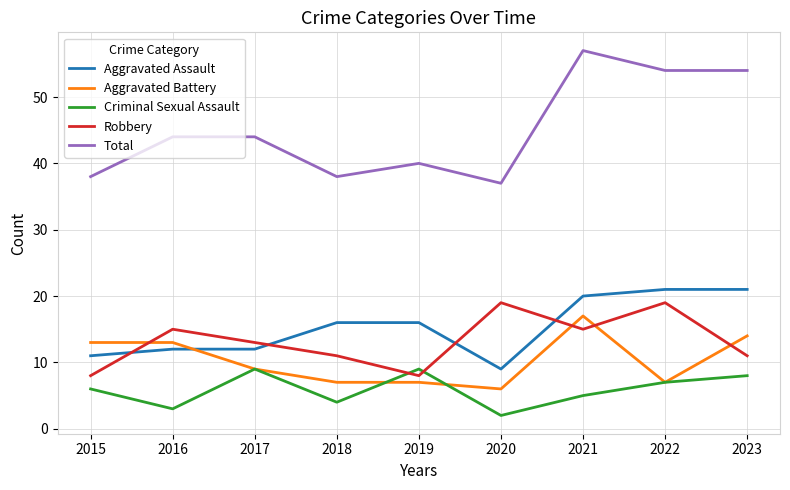

Which series has the widest spread of values?

Total